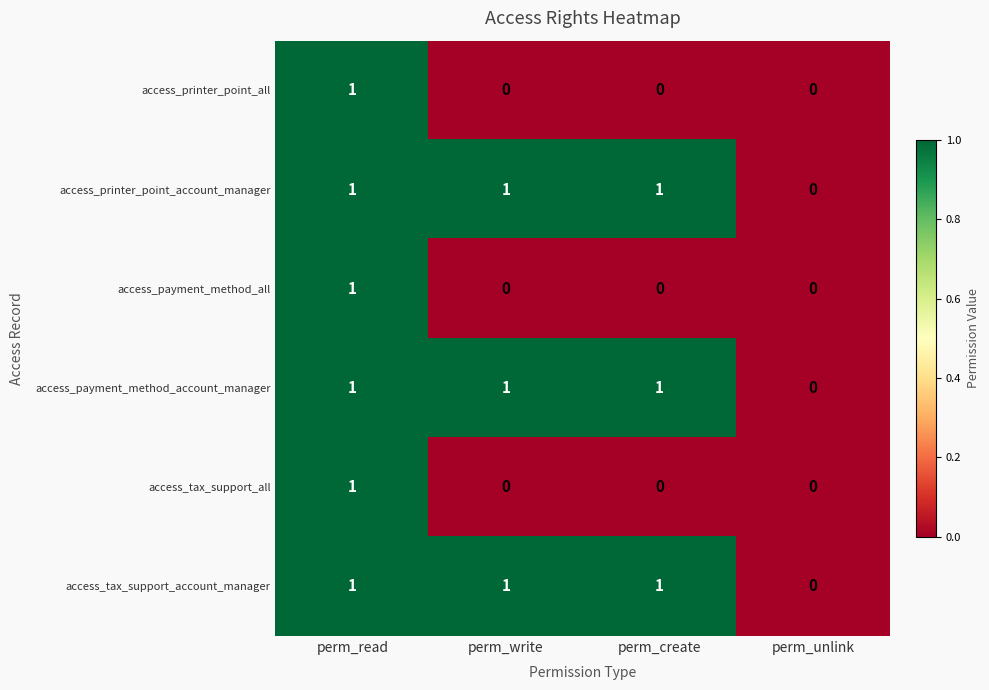

True or false: access_tax_support_all has a value of 1 at perm_read.

True